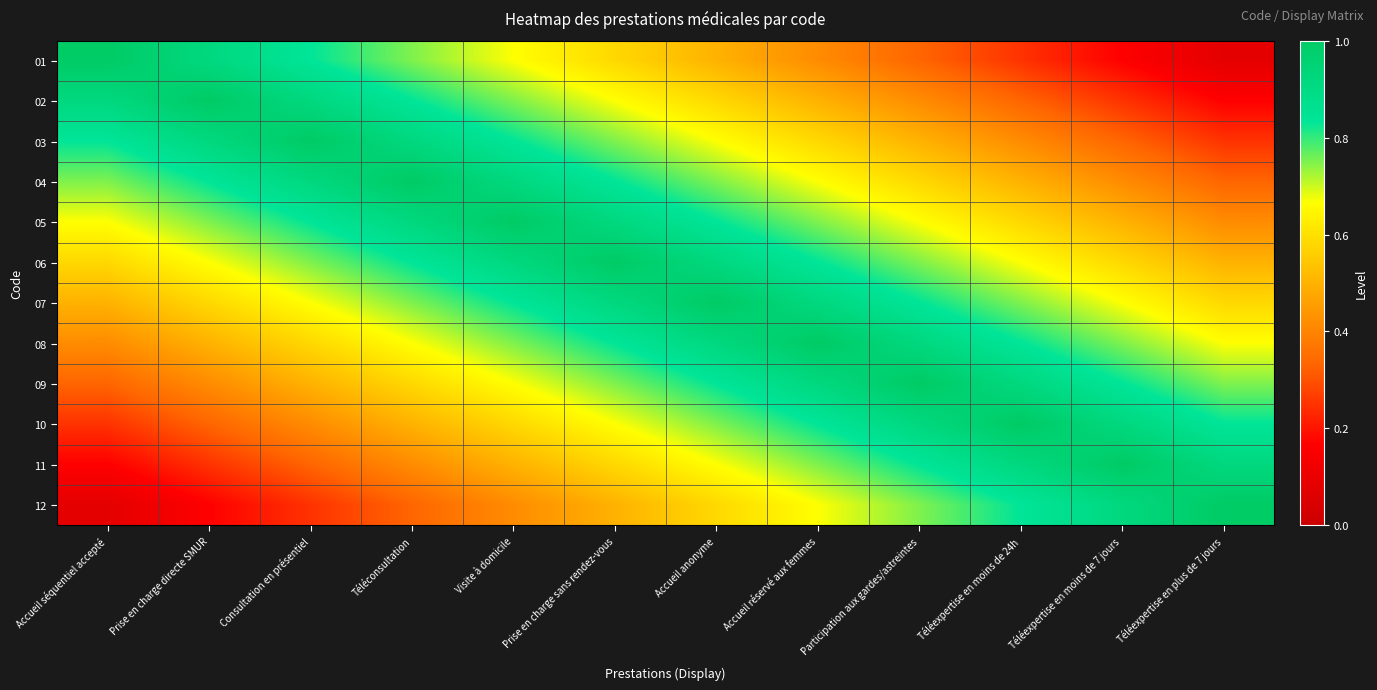

How many data points does each series have?

12